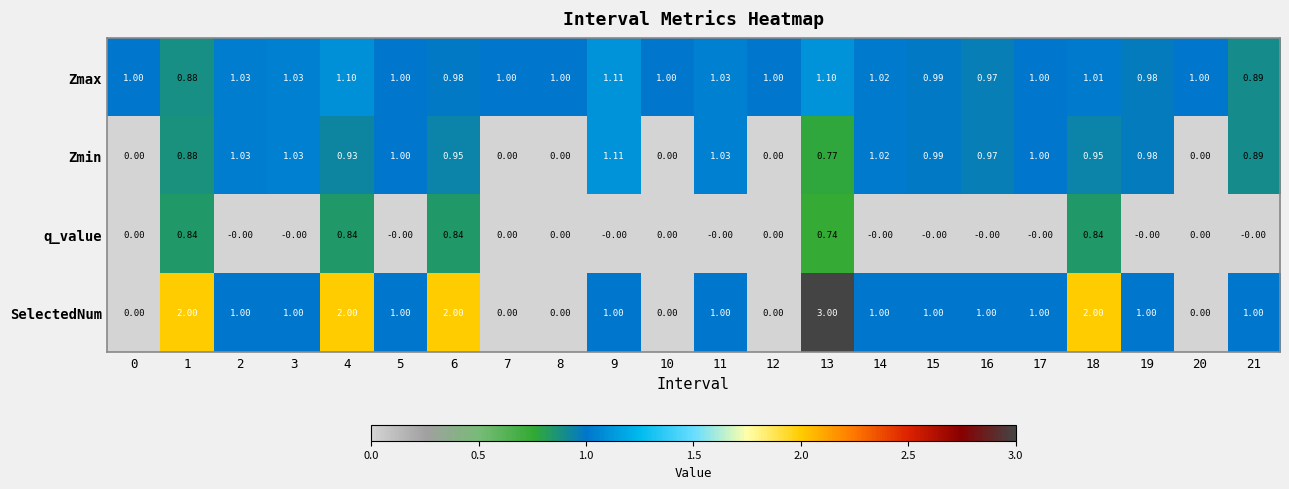

Which series has the largest total across all categories?

Zmax